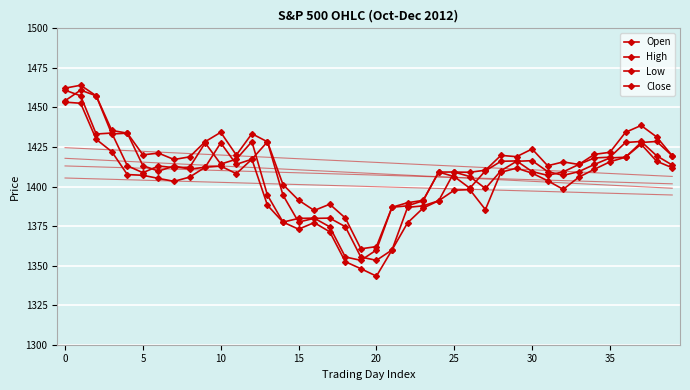

At how many categories does at least one series exceed 1429?

10